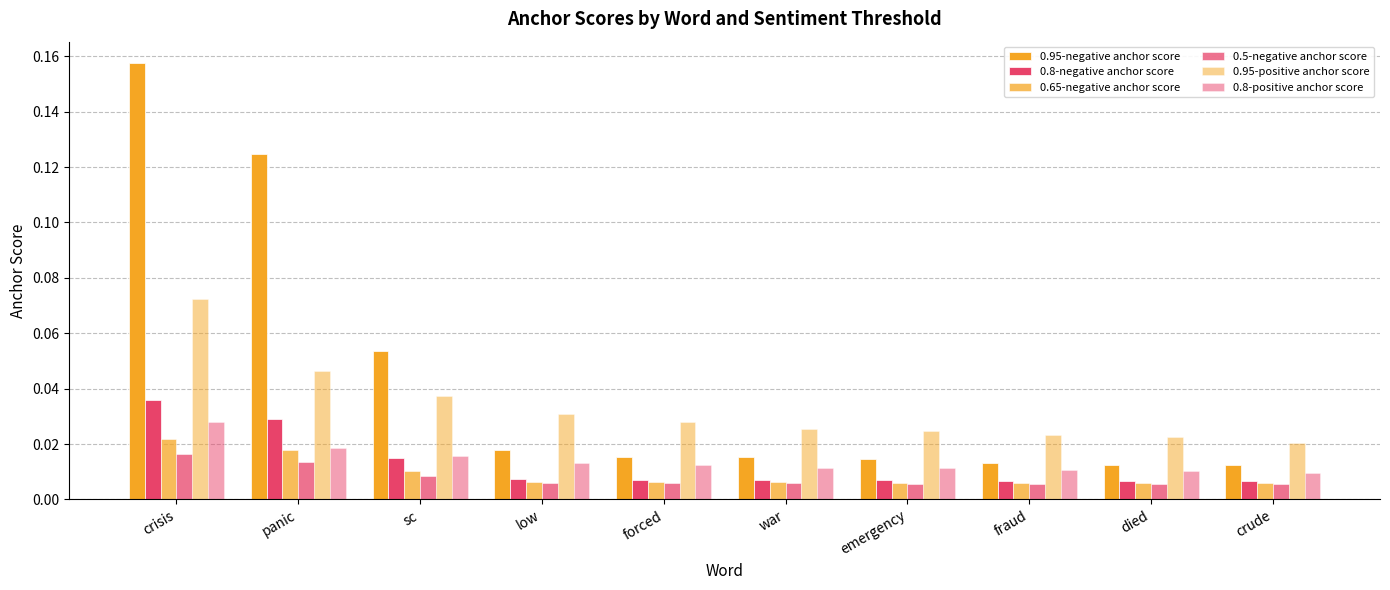

Count the number of data series in this chart.

6